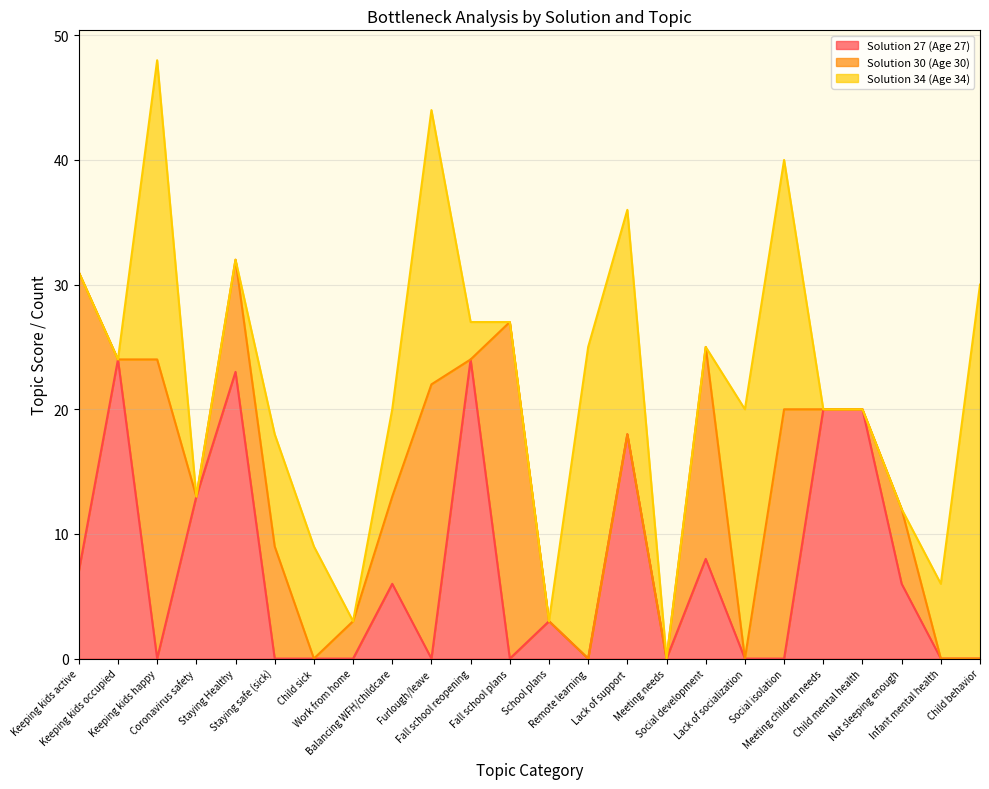

True or false: Solution 30 (Age 30) and Solution 34 (Age 34) cross at least once.

True